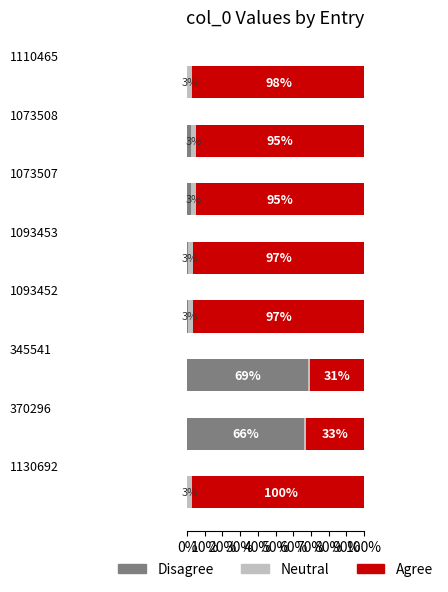

What is the greatest value displayed?

100.0